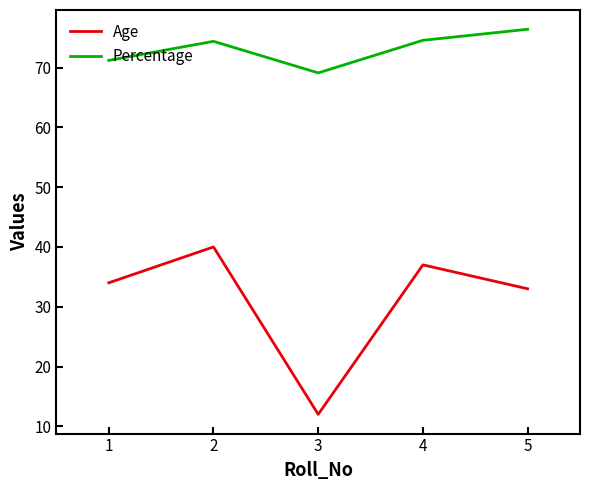

Does the chart display data point markers on the line(s)?

No